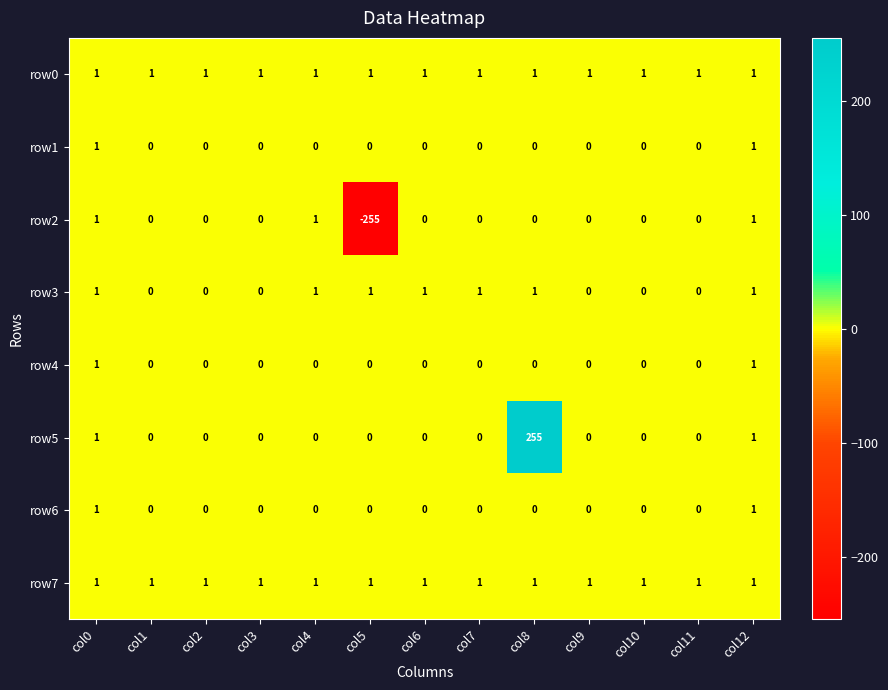

How many data points in row3 are less than 1?

6